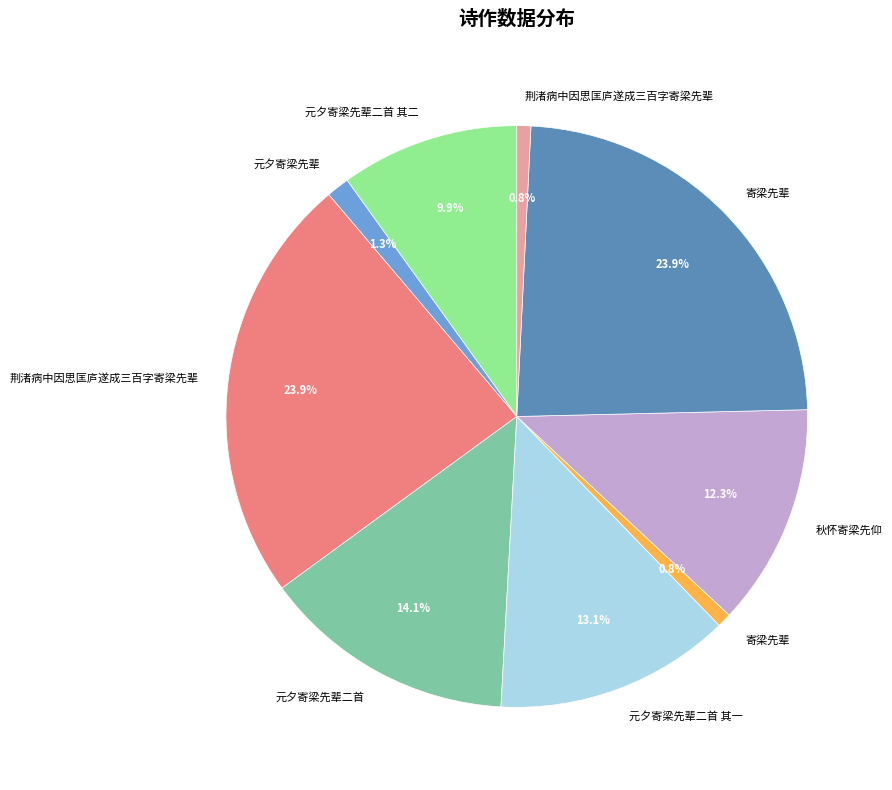

Is there a majority slice in this chart?

No